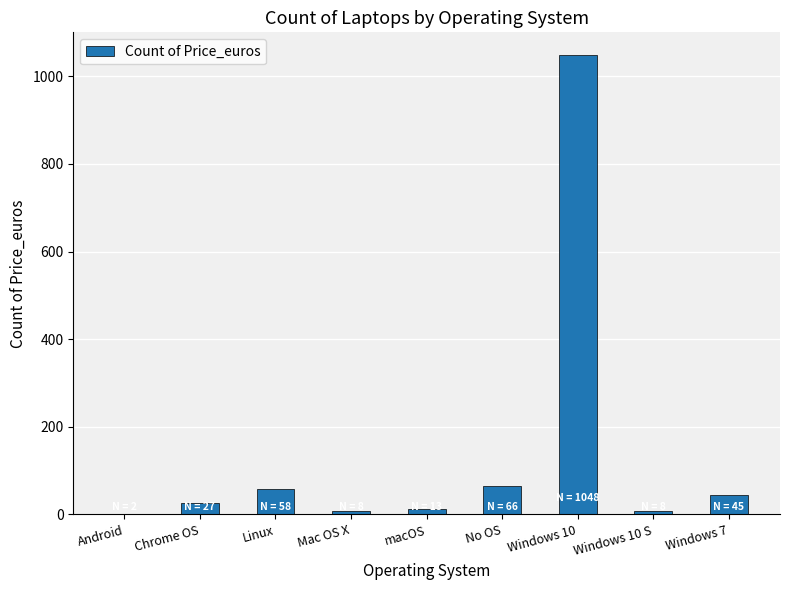

Are the bars horizontal?

No